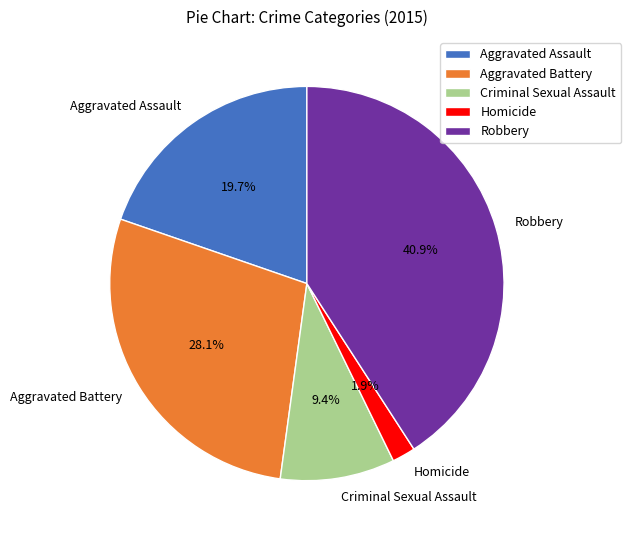

Combined, what portion of the pie is Robbery and Aggravated Battery?

69.0%